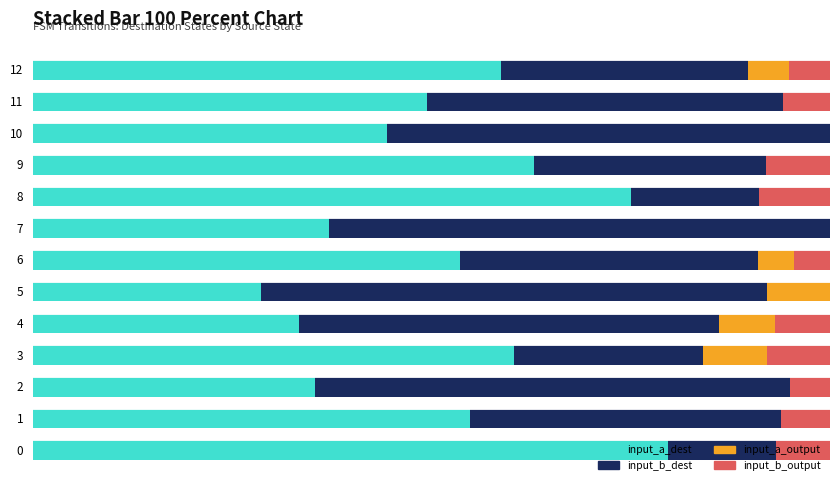

What are all the series names shown in the legend?

input_a_dest, input_b_dest, input_a_output, input_b_output